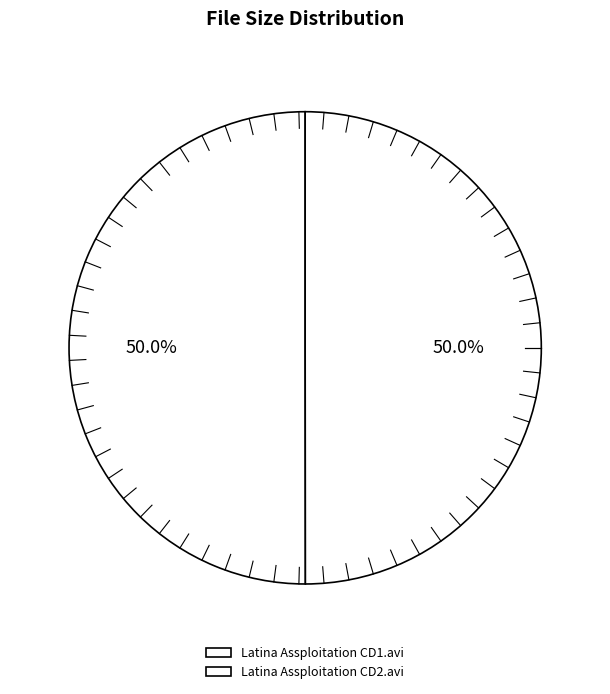

Which category has the smallest portion of the pie?

Latina Assploitation CD2.avi